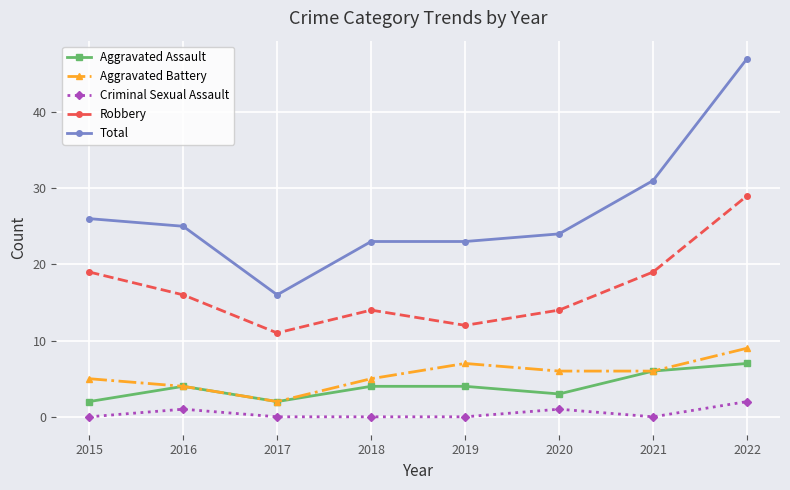

True or false: Aggravated Assault and Robbery cross at least once.

False